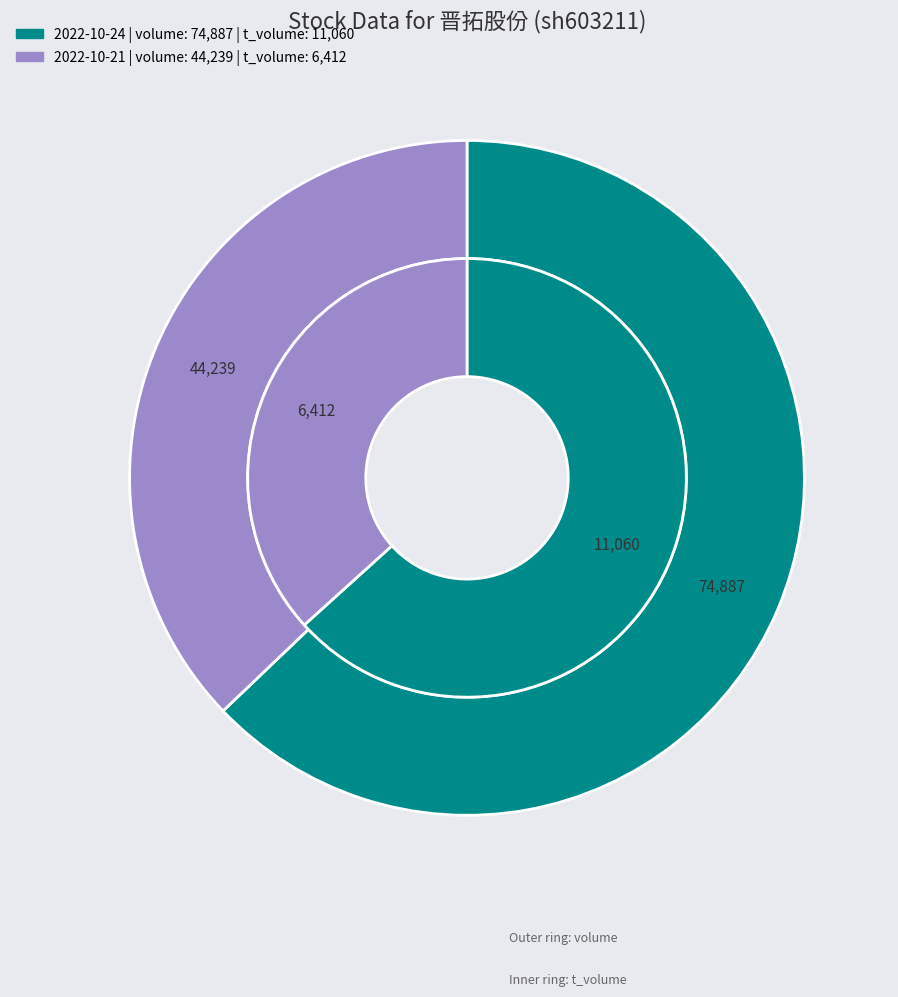

Count the number of slices in the pie.

2